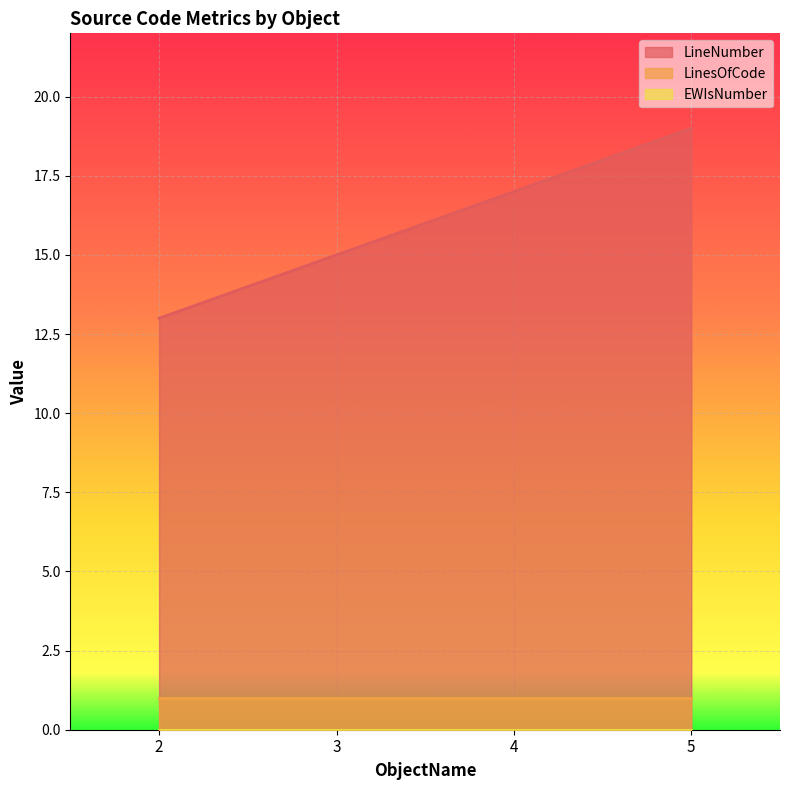

At how many categories does at least one series exceed 12?

4